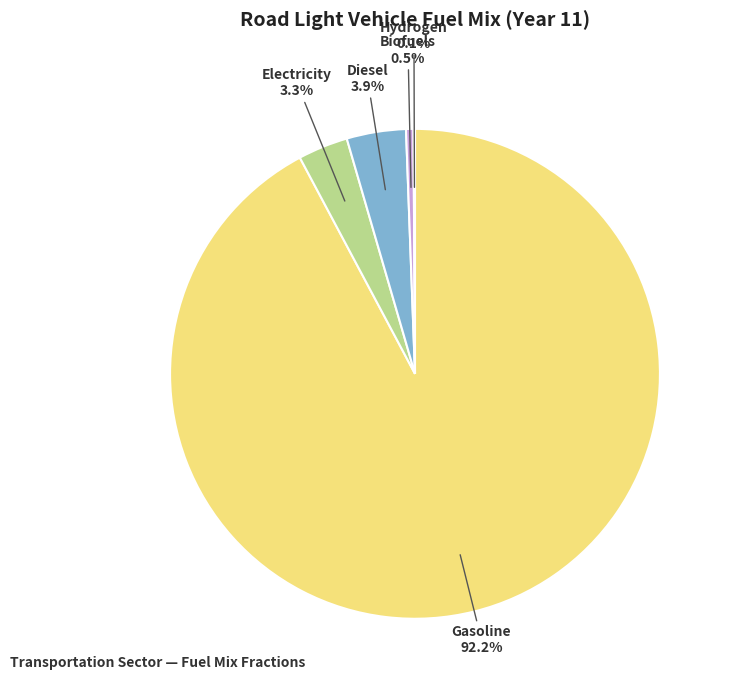

Is there a majority slice in this chart?

Yes